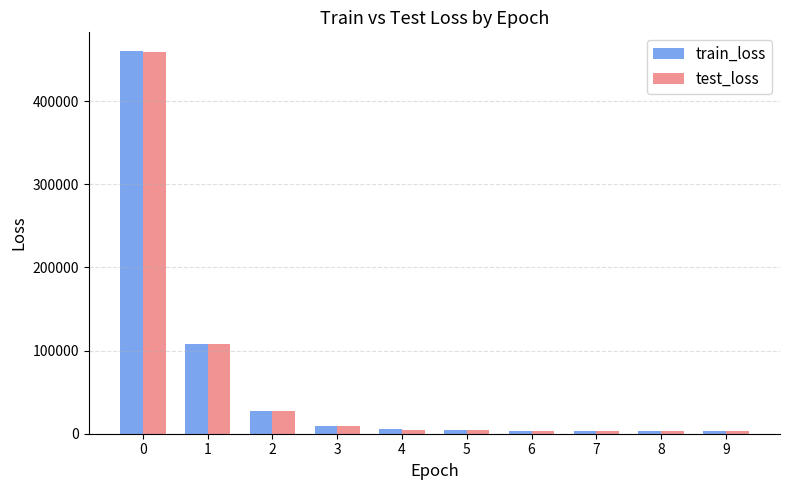

What is the minimum value shown in the chart?

3601.9